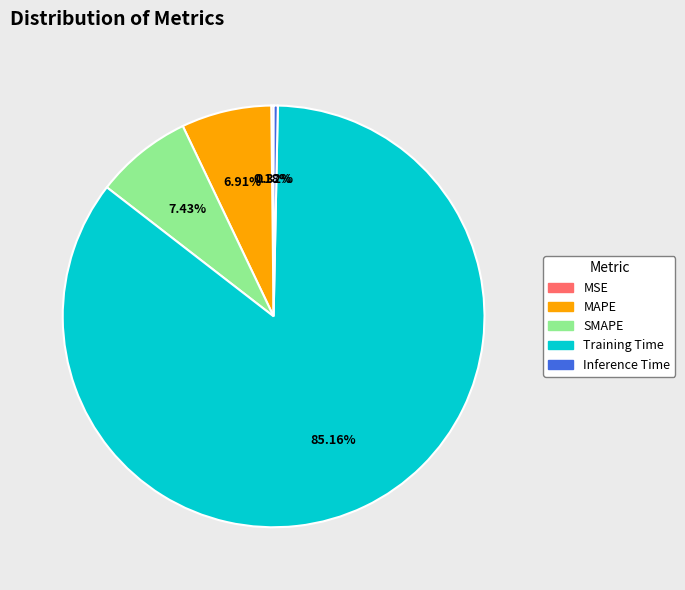

Does MAPE represent more than half of the total?

No